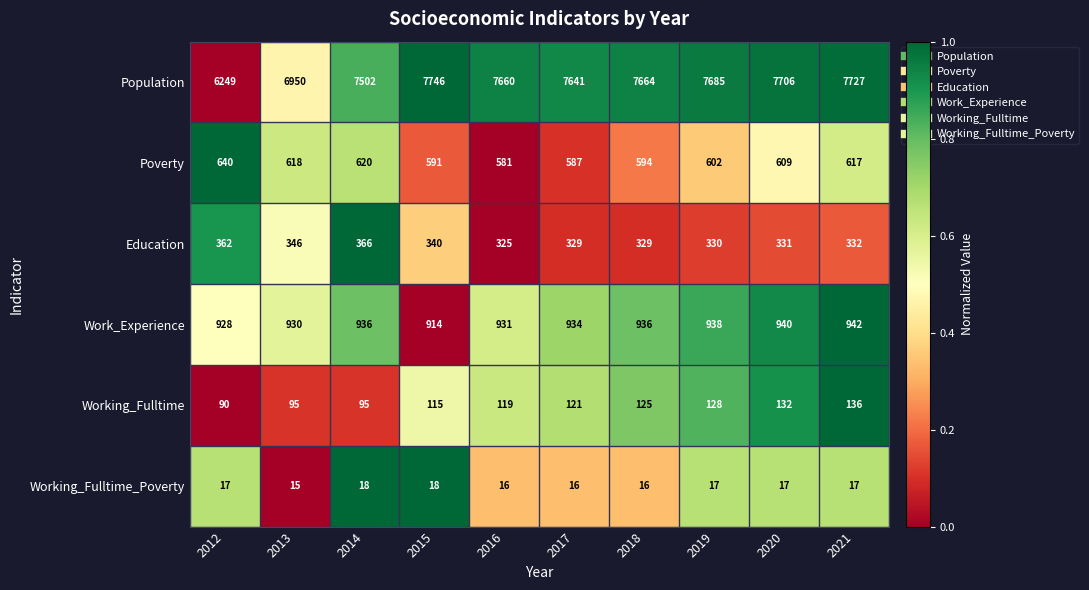

At which category does the chart reach its peak across all series?

2015